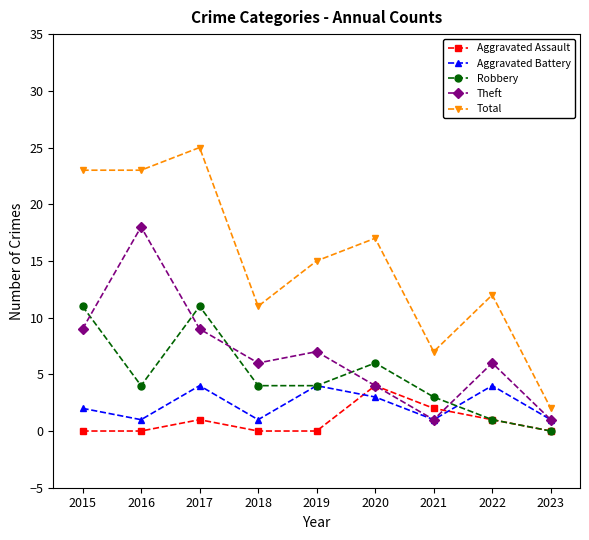

What is the sum of all Robbery values?

44